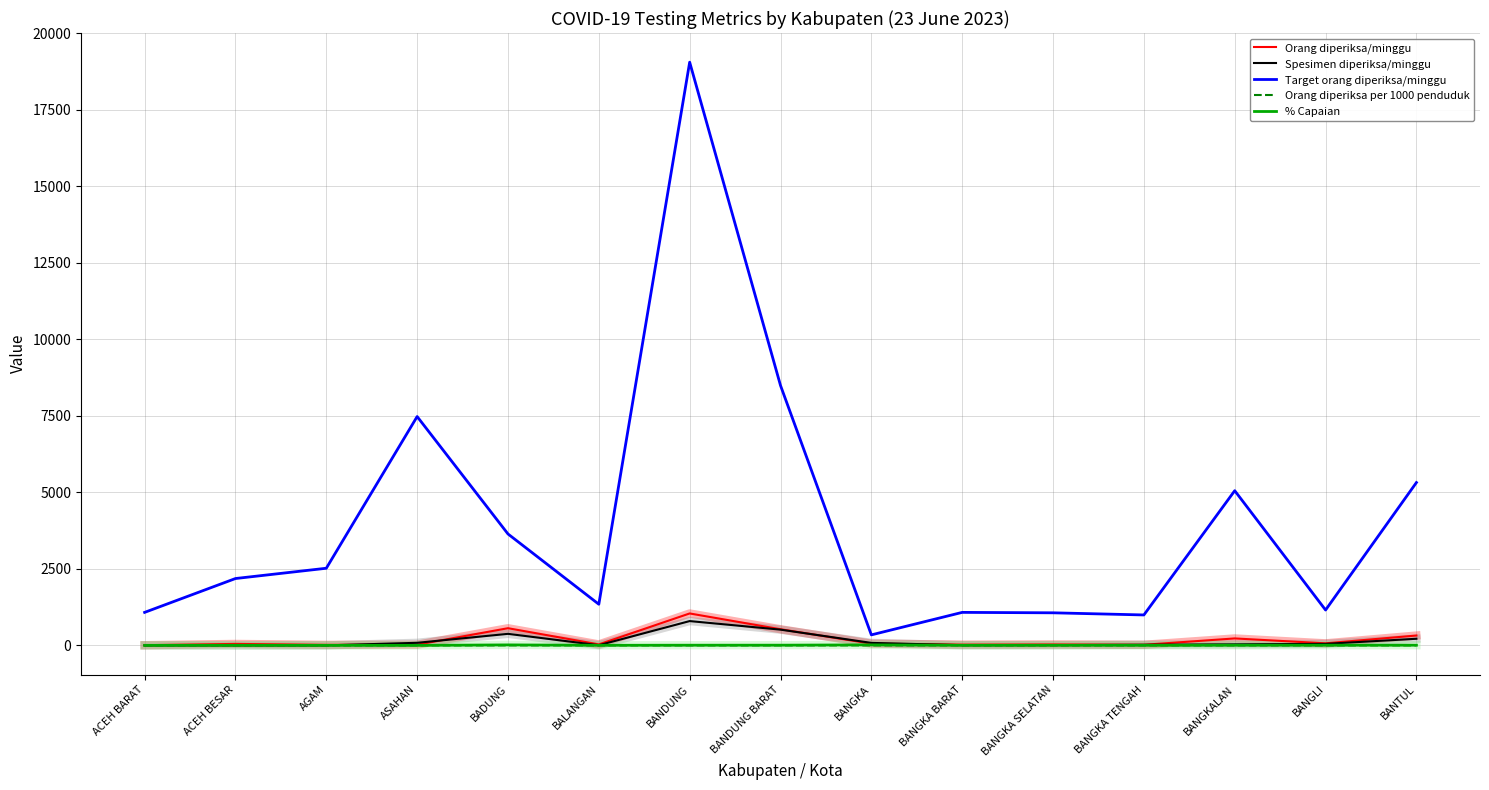

Which series has the largest range (max minus min)?

Target orang diperiksa/minggu